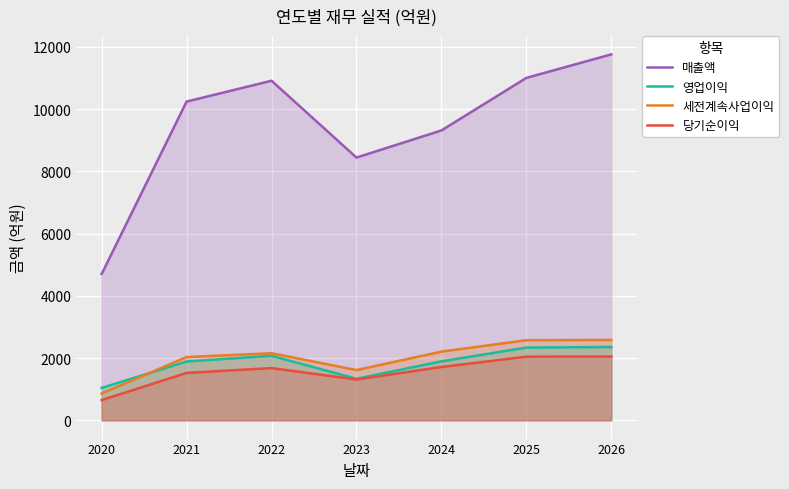

Where is 당기순이익 nearest to the value 1348?

2023